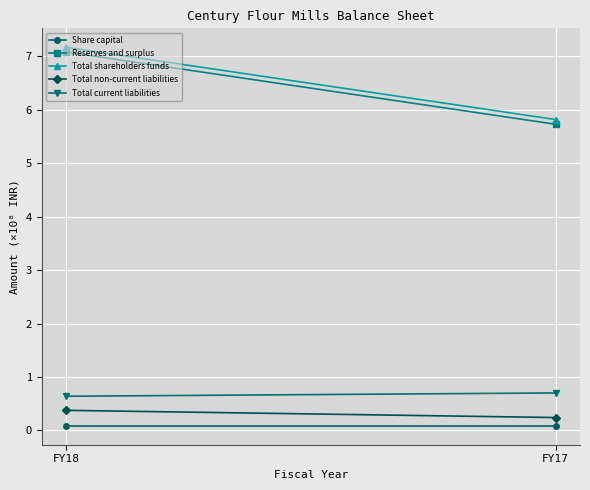

Which has a higher value, FY18 or FY17?

FY18